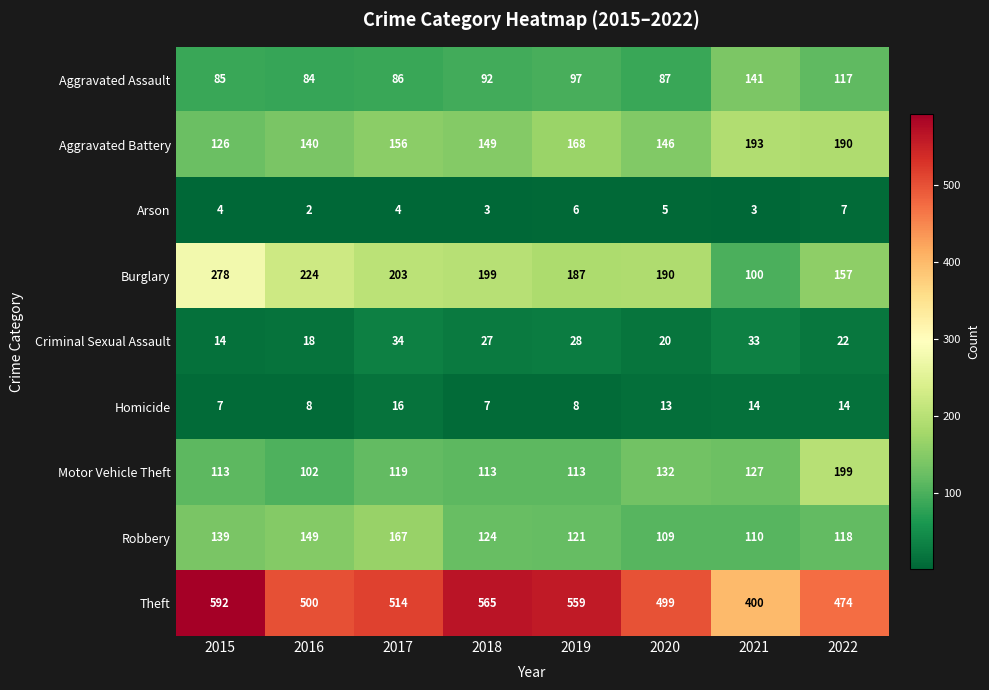

What is the average value of the Aggravated Assault series?

99